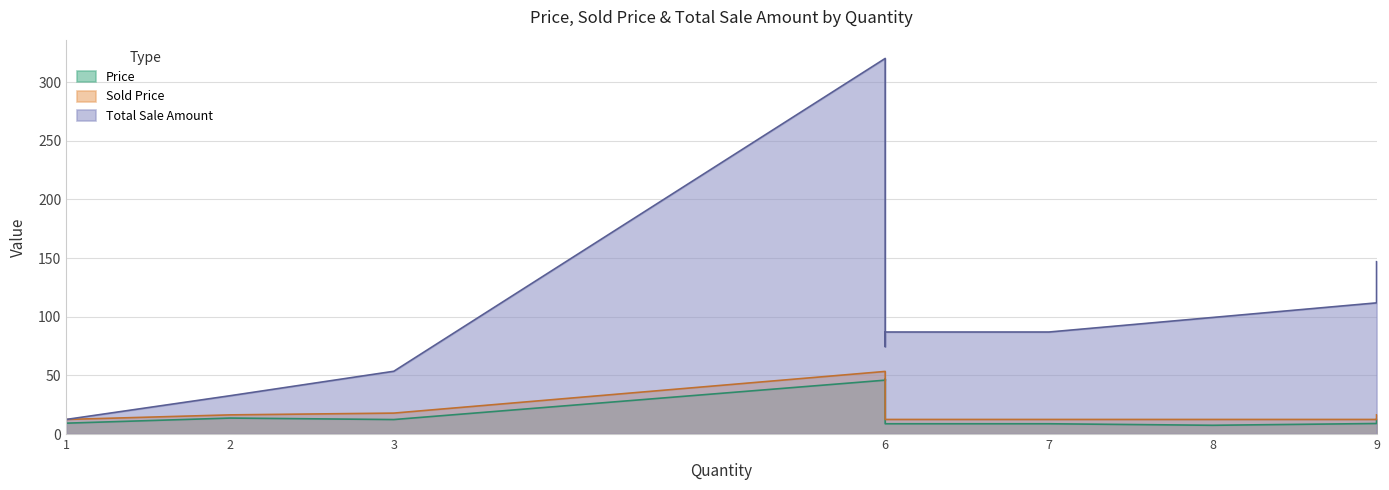

Is it true that Price equals 2.9 at 3?

False